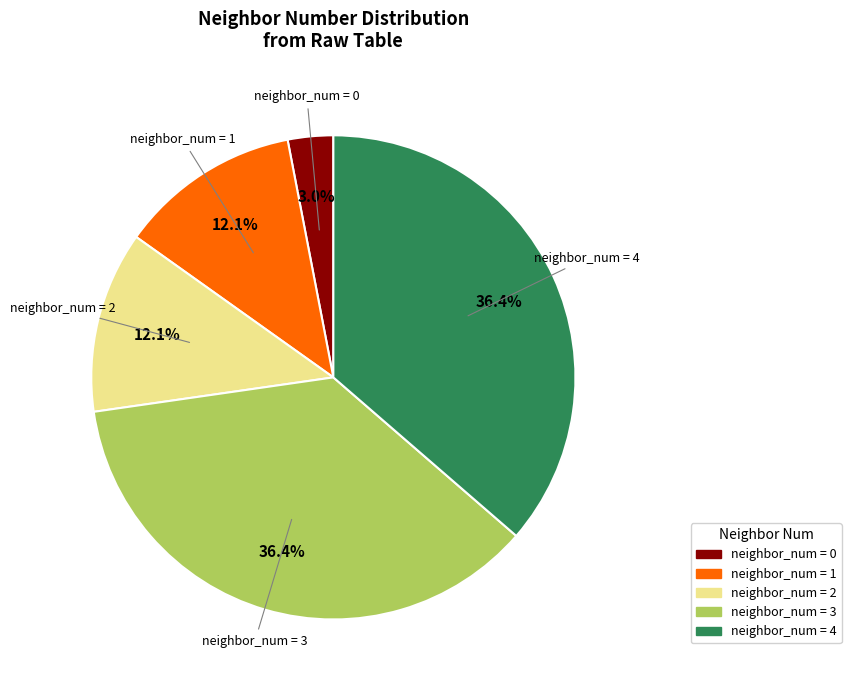

Is there any slice that represents more than half of the pie?

No